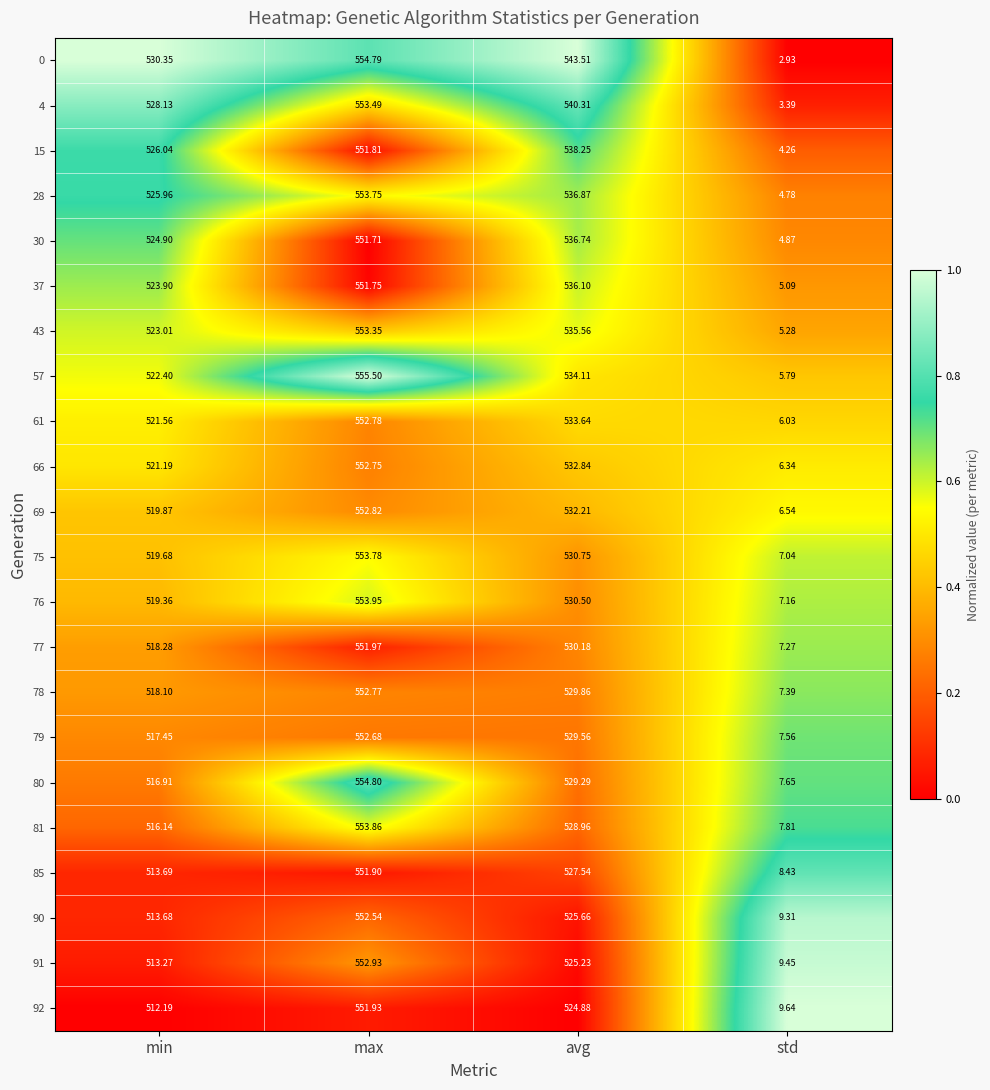

Where is 90 nearest to the value 280?

min